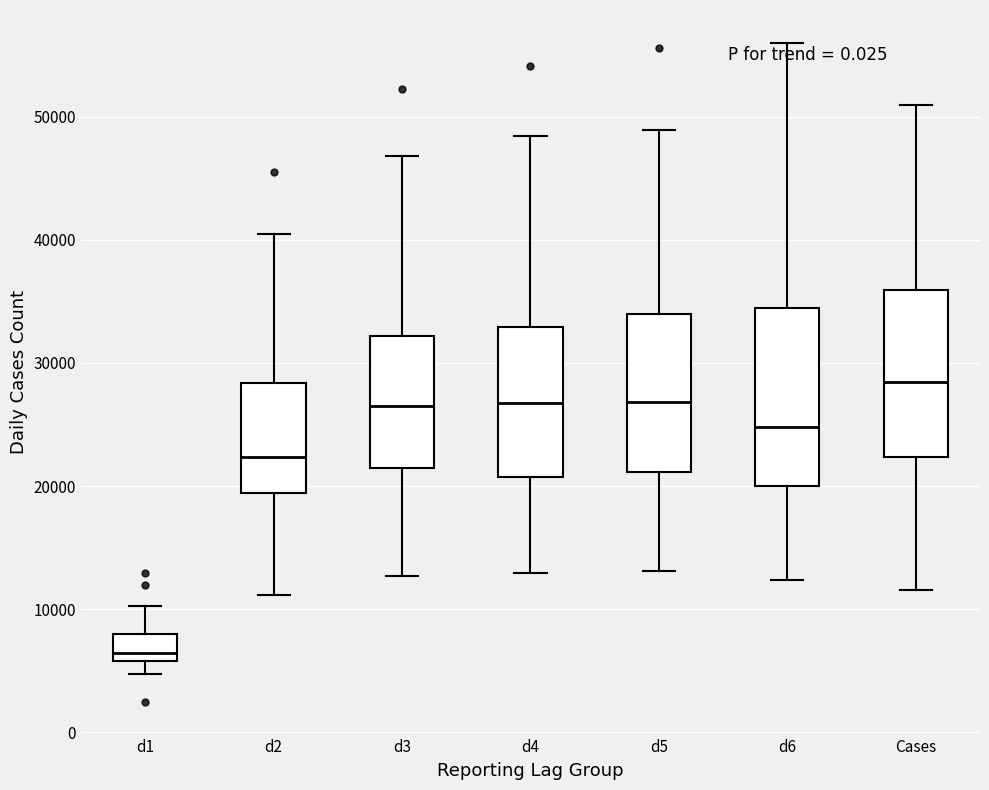

Reading left to right, read every box against the y-axis: the position of its median line, the range the box covers, and the ends of its whiskers. The values are not printed on the chart, so give them approximately, as read against the axis.

d1: median 6000 (just above the box's lower edge), box 6000 to 8000, whiskers 5000 to 10000
d2: median 22000, box 19000 to 28000, whiskers 11000 to 41000
d3: median 26000, box 21000 to 32000, whiskers 13000 to 47000
d4: median 27000, box 21000 to 33000, whiskers 13000 to 48000
d5: median 27000, box 21000 to 34000, whiskers 13000 to 49000
d6: median 25000, box 20000 to 34000, whiskers 12000 to 56000
Cases: median 28000, box 22000 to 36000, whiskers 12000 to 51000